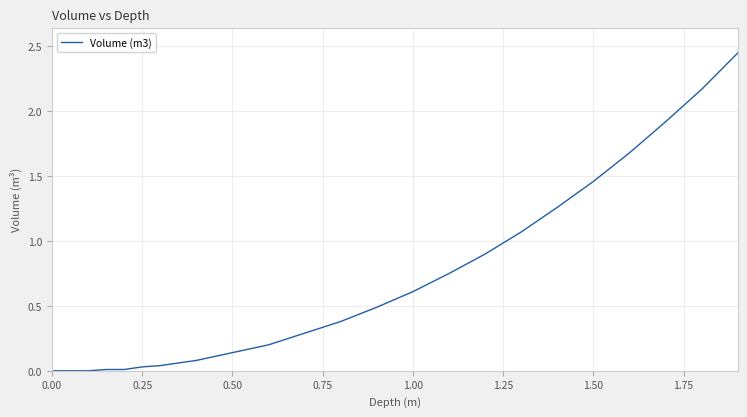

How many lines are shown in the chart?

1